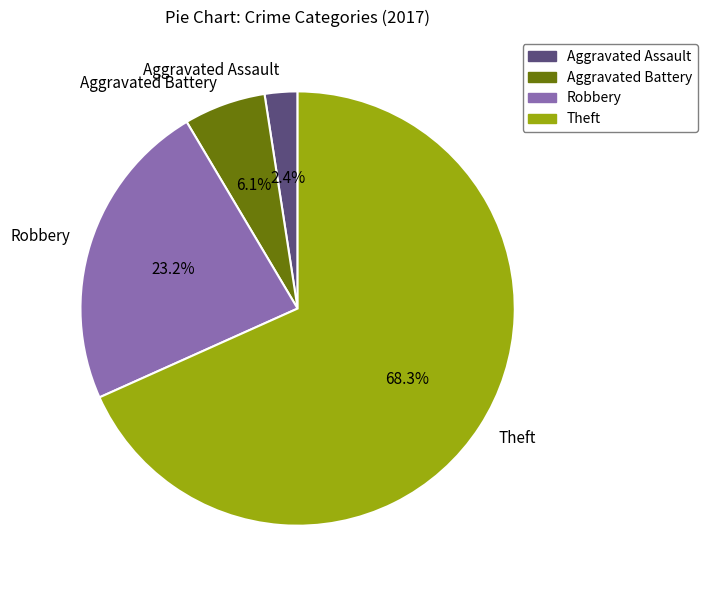

Is it true that Aggravated Assault is 12% of the pie?

False